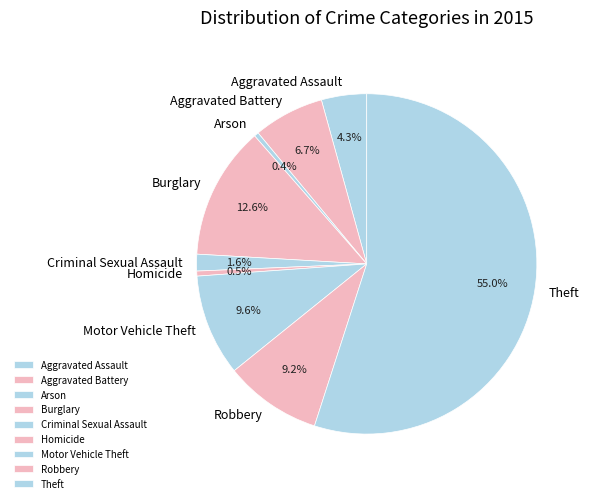

Approximately how many times larger is the value at Theft compared to Homicide?

115.6